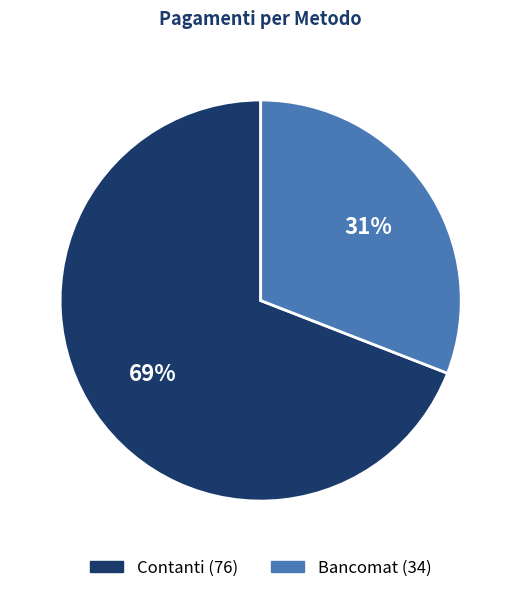

Count the number of slices in the pie.

2